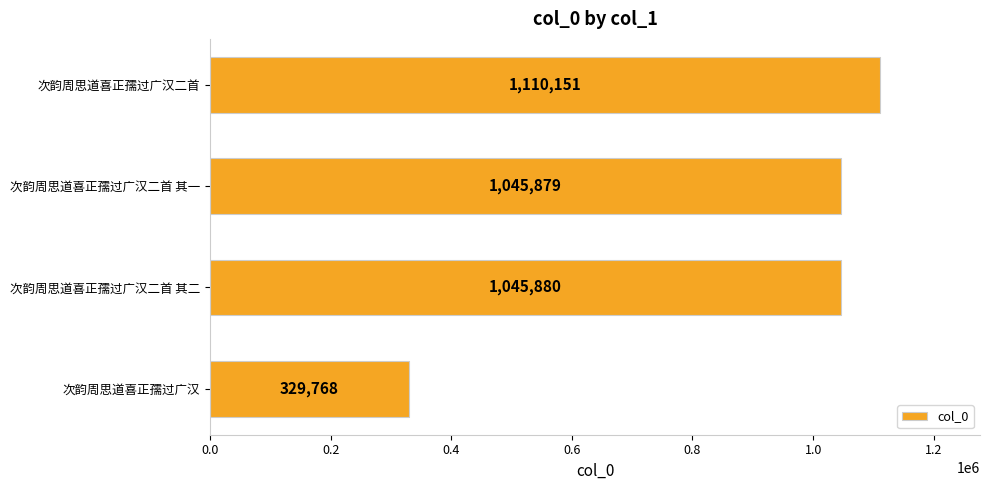

Which has a higher value, 次韵周思道喜正孺过广汉 or 次韵周思道喜正孺过广汉二首 其二?

次韵周思道喜正孺过广汉二首 其二